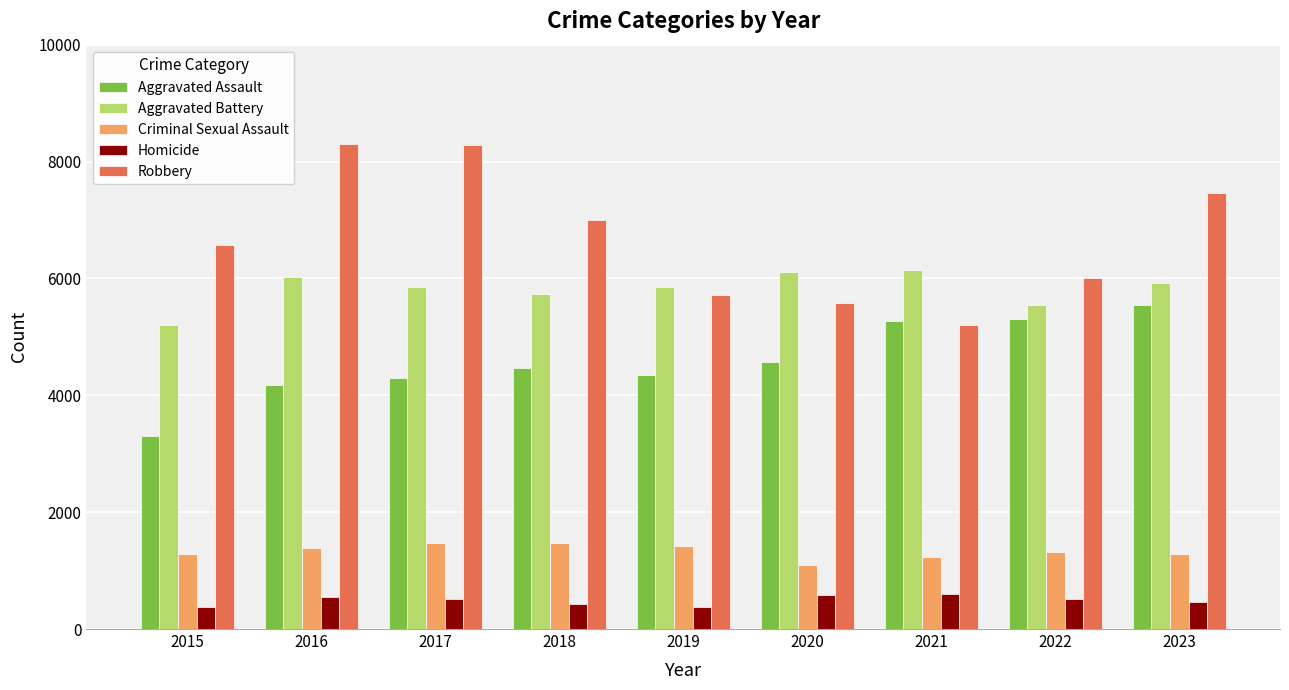

Which series has the largest range (max minus min)?

Robbery